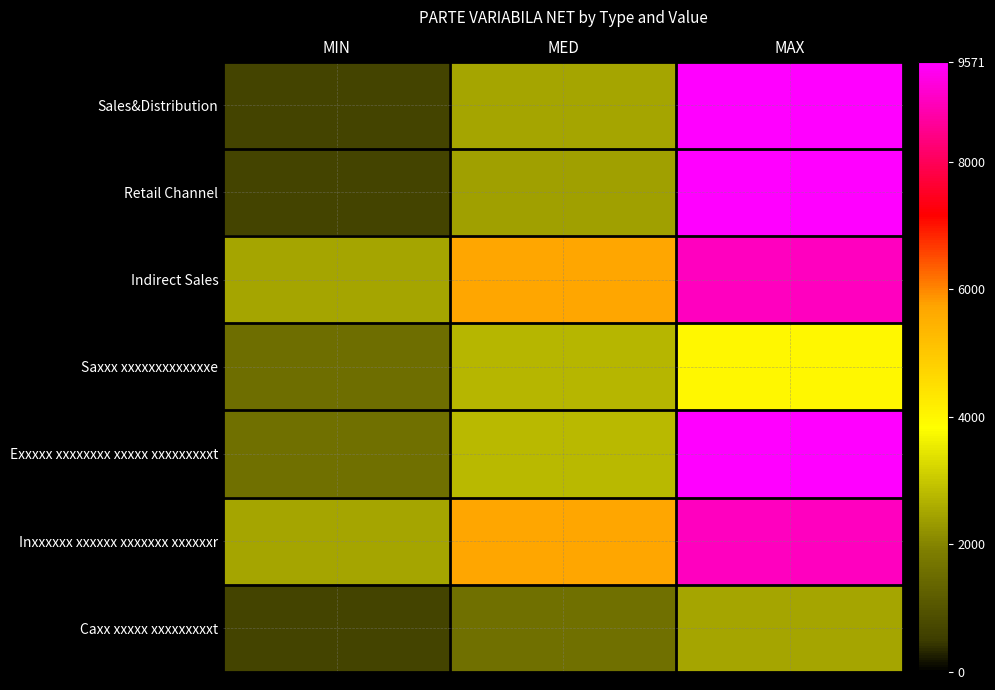

What is the spread (max minus min) of values at MAX?

7087.0